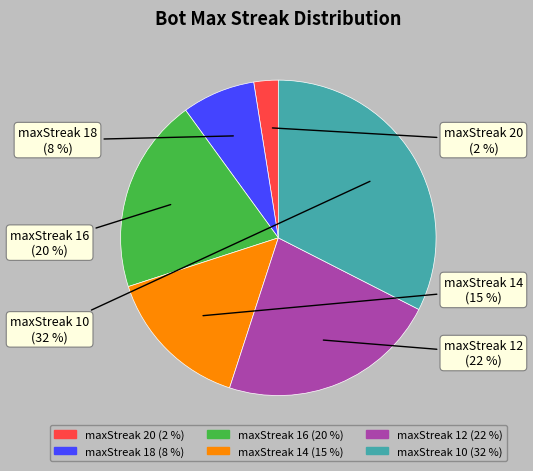

Is there a majority slice in this chart?

No